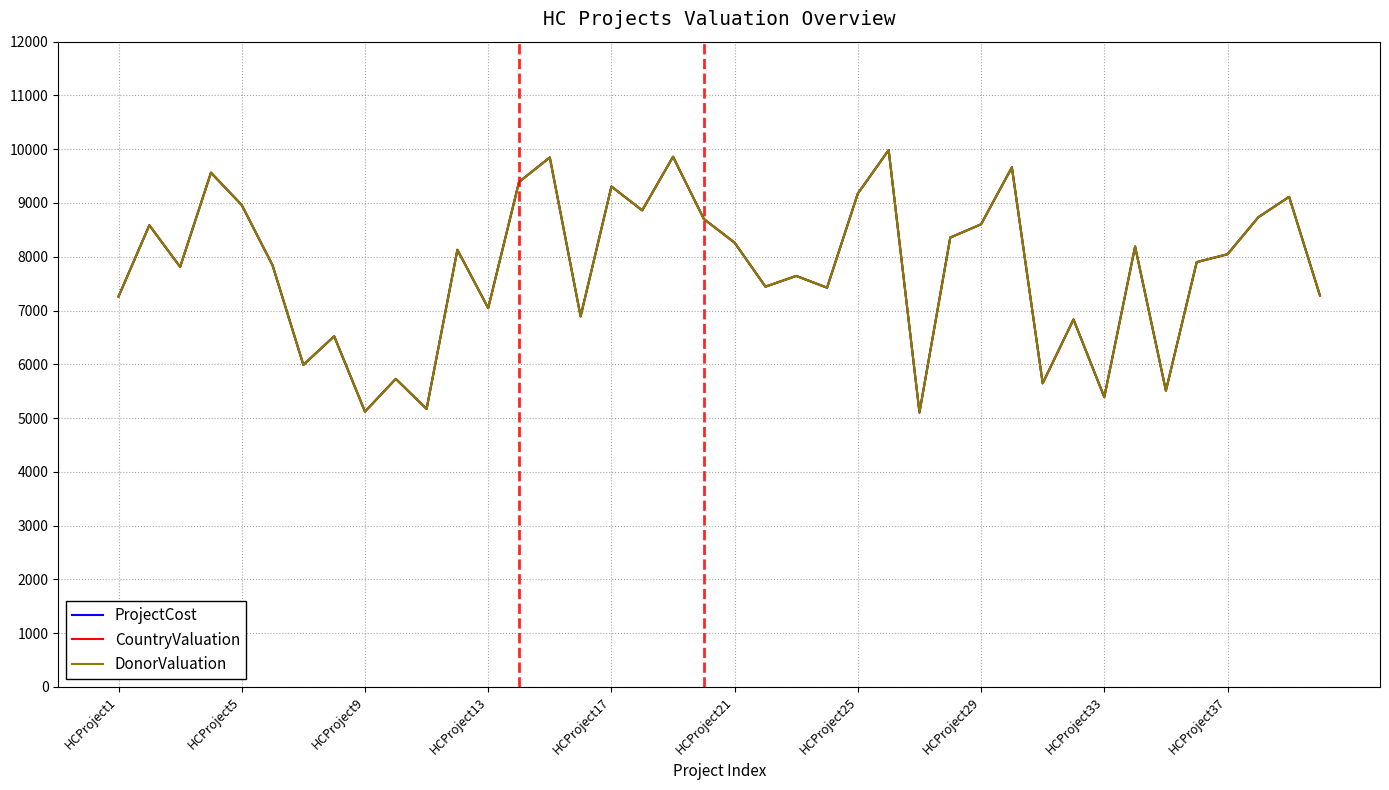

Does the chart have visible grid lines?

Yes